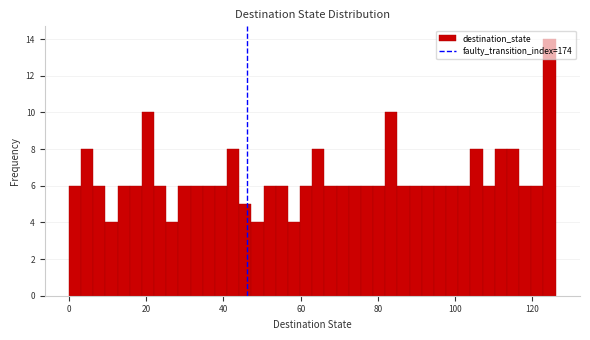

Around what value on the x-axis is the tallest bar? Give the approximate position of its centre, as read against the axis.

124